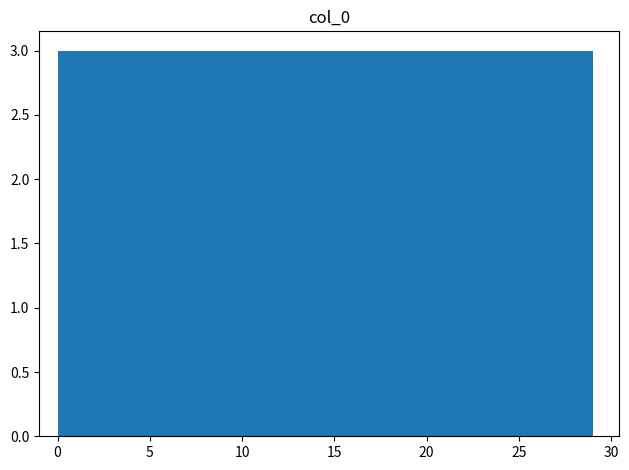

How tall is the bar that spans 14.5 to 17.4 on the x-axis? Neither the bar edges nor the heights are printed on the chart, so give them approximately, as read against the axes.

3